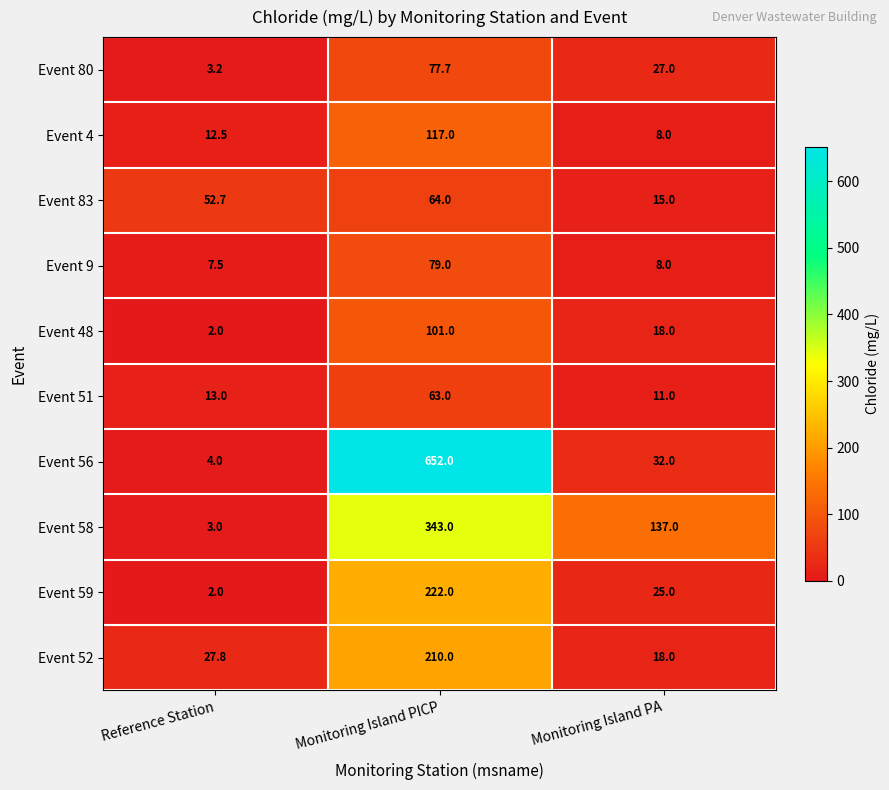

Reading left to right, transcribe all the data shown in this chart.

Event 80: Reference Station=3.2	Monitoring Island PICP=77.7	Monitoring Island PA=27.0
Event 4: Reference Station=12.5	Monitoring Island PICP=117.0	Monitoring Island PA=8.0
Event 83: Reference Station=52.7	Monitoring Island PICP=64.0	Monitoring Island PA=15.0
Event 9: Reference Station=7.5	Monitoring Island PICP=79.0	Monitoring Island PA=8.0
Event 48: Reference Station=2.0	Monitoring Island PICP=101.0	Monitoring Island PA=18.0
Event 51: Reference Station=13.0	Monitoring Island PICP=63.0	Monitoring Island PA=11.0
Event 56: Reference Station=4.0	Monitoring Island PICP=652.0	Monitoring Island PA=32.0
Event 58: Reference Station=3.0	Monitoring Island PICP=343.0	Monitoring Island PA=137.0
Event 59: Reference Station=2.0	Monitoring Island PICP=222.0	Monitoring Island PA=25.0
Event 52: Reference Station=27.8	Monitoring Island PICP=210.0	Monitoring Island PA=18.0